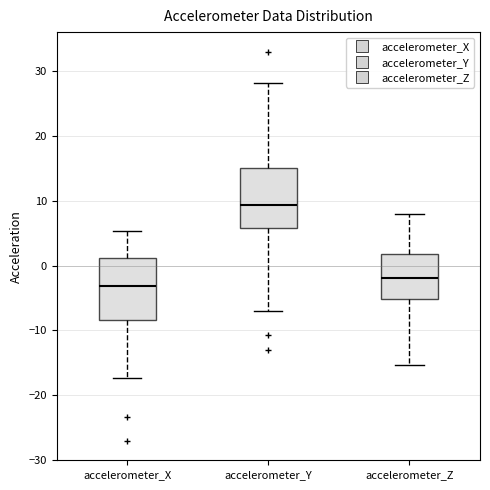

Where does the median line of the box for accelerometer_Y sit on the y-axis? The values are not printed on the chart, so give them approximately, as read against the axis.

9